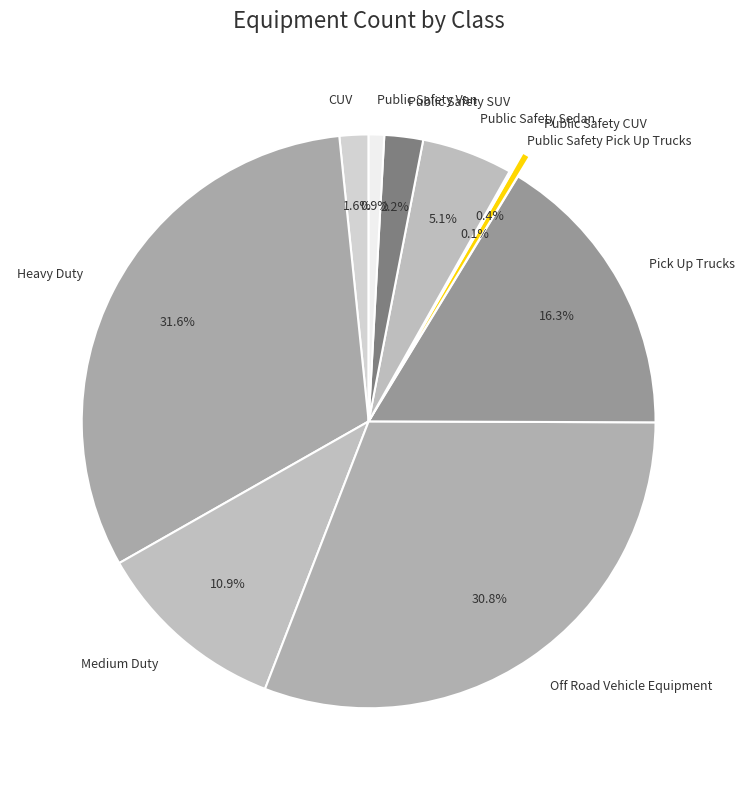

Which slice is the largest?

Heavy Duty